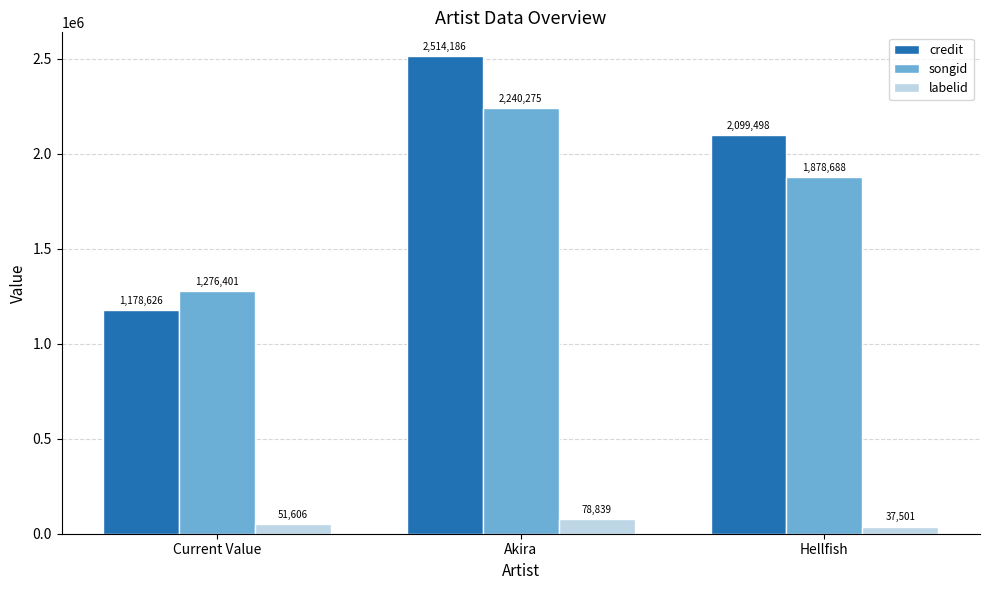

The value of songid at Hellfish is 1878688. True or false?

True